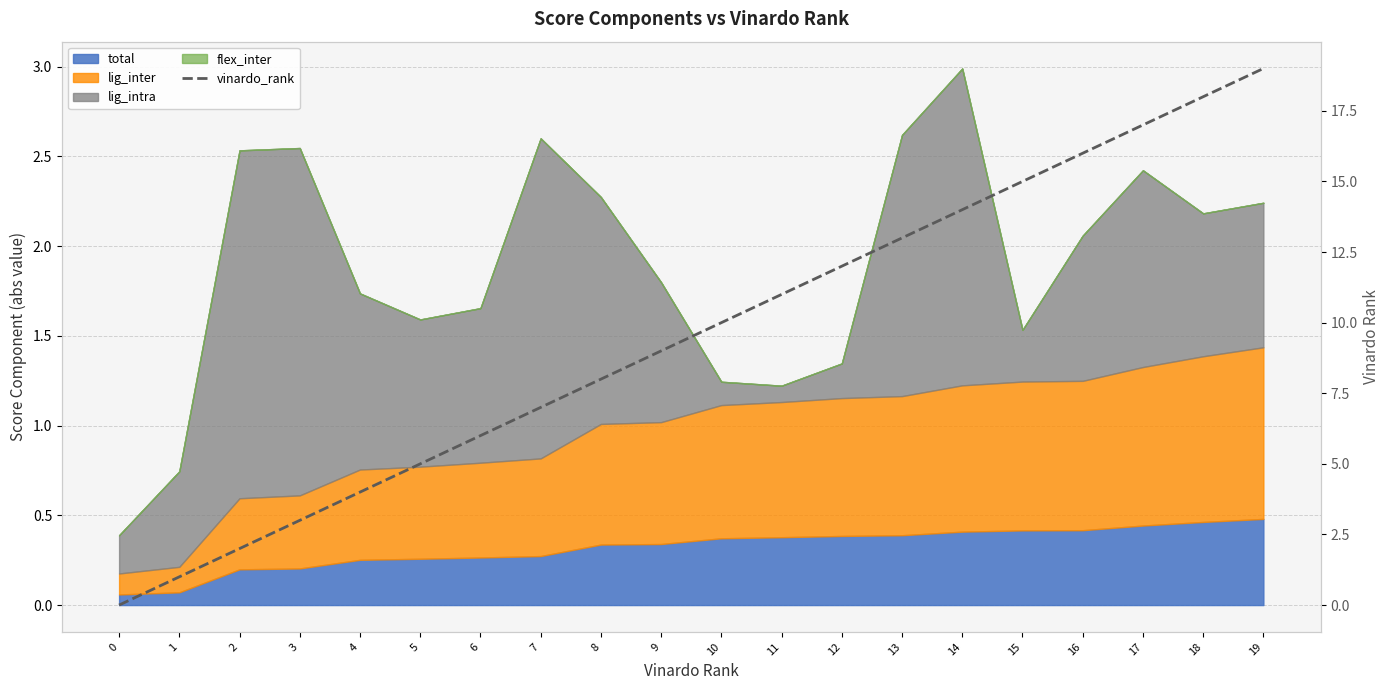

Rank the categories by value from highest to lowest.

19, 18, 17, 16, 15, 14, 13, 12, 11, 10, 9, 8, 7, 6, 5, 4, 3, 2, 1, 0